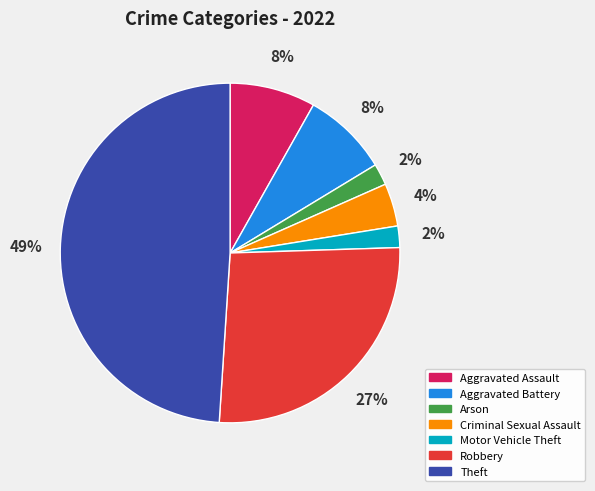

Is there any slice that represents more than half of the pie?

No